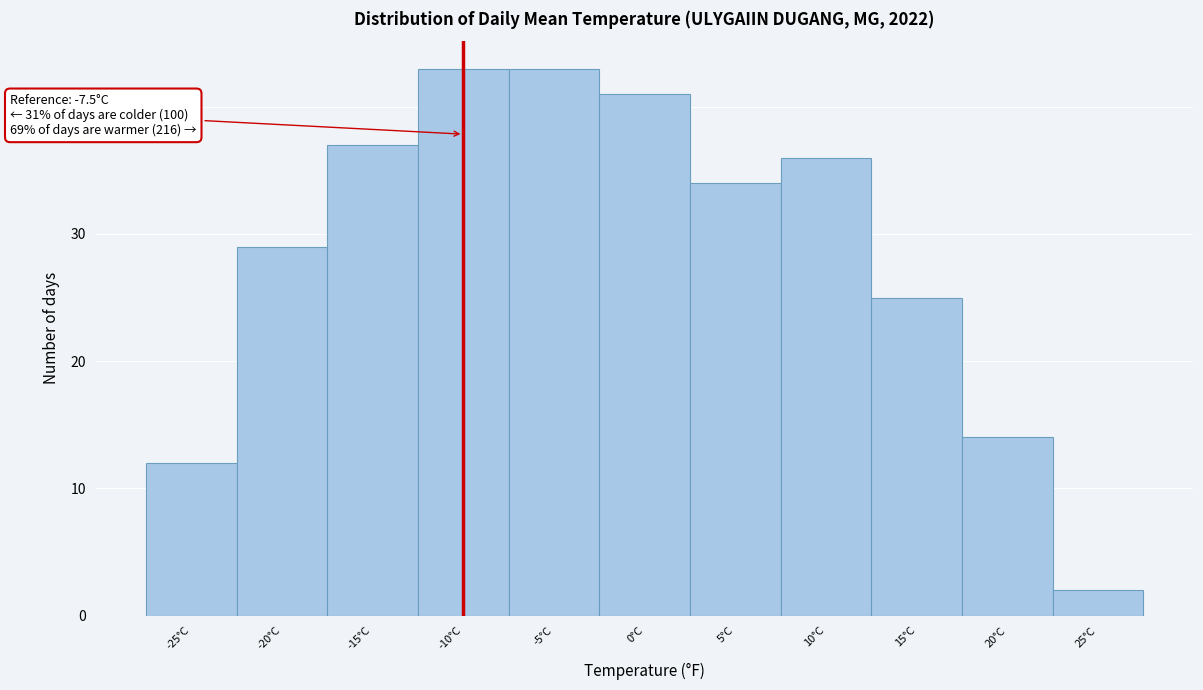

Reading left to right, transcribe all the data shown in this chart.

12	29	37	43	43	41	34	36	25	14	2